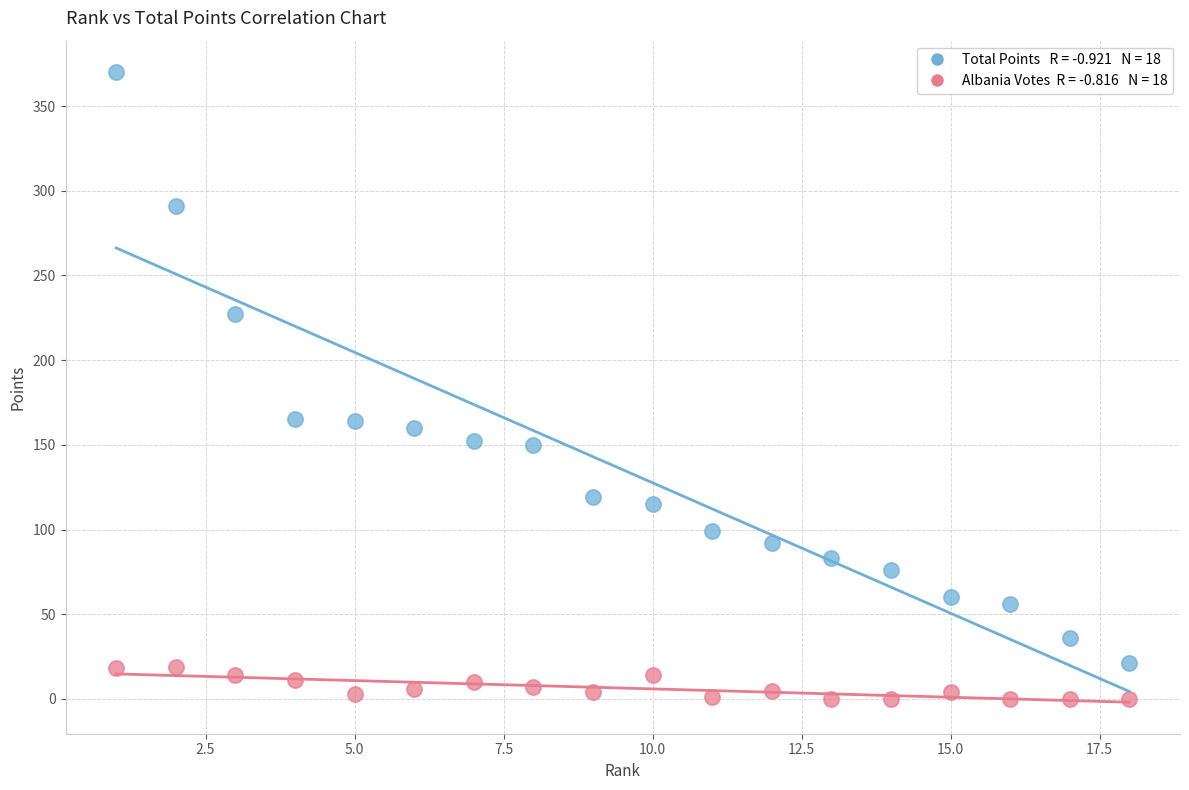

Across all data points, what is the range of Y values (max minus min)?

370